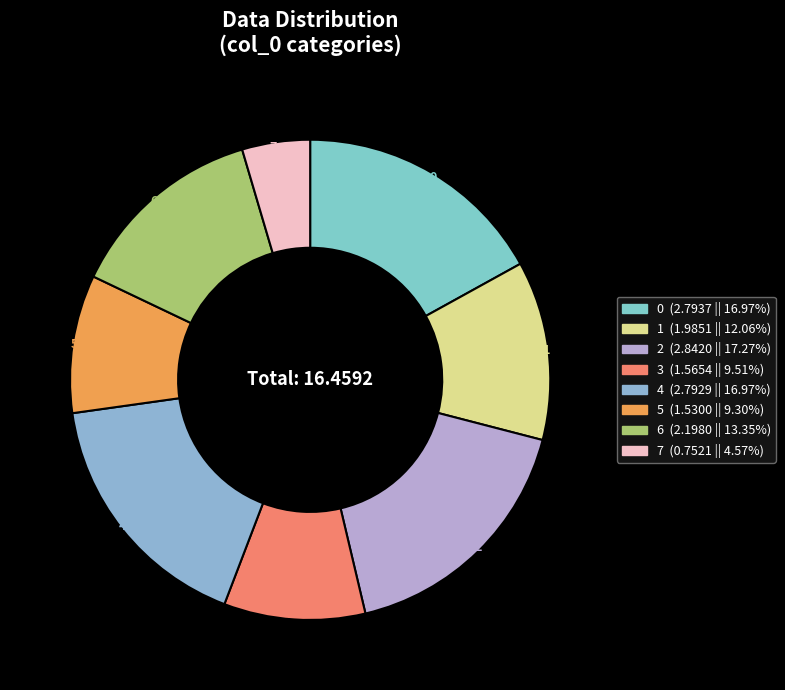

Between 4 and 1, which is larger?

4